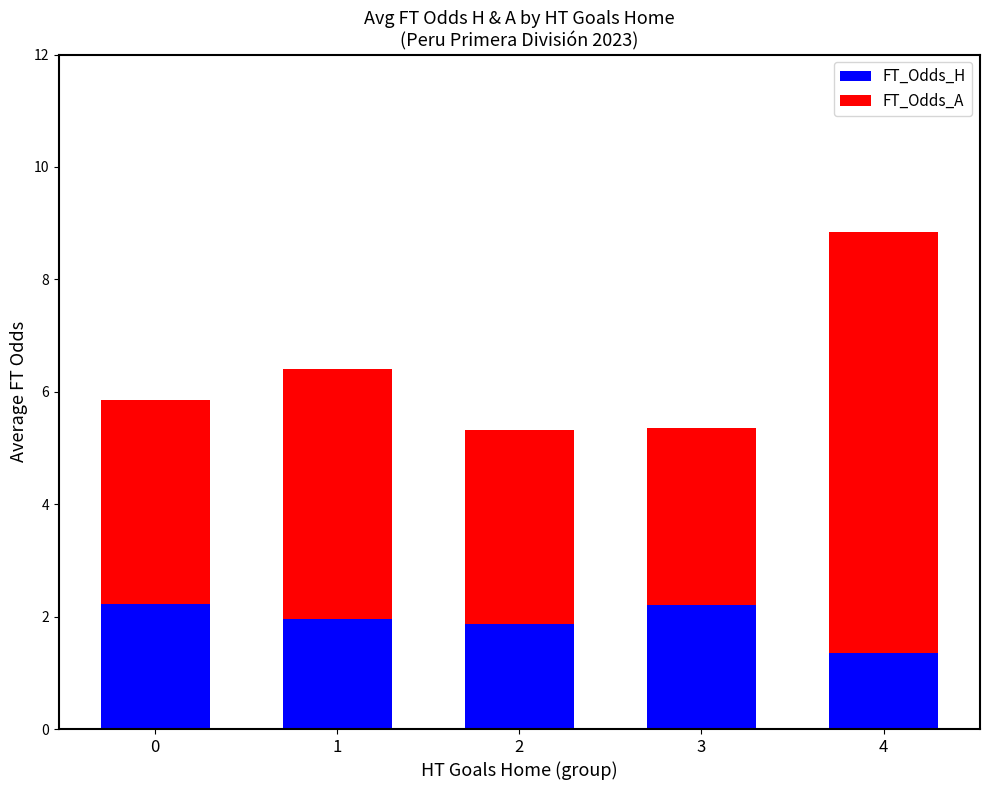

Where is FT_Odds_H nearest to the value 1?

4